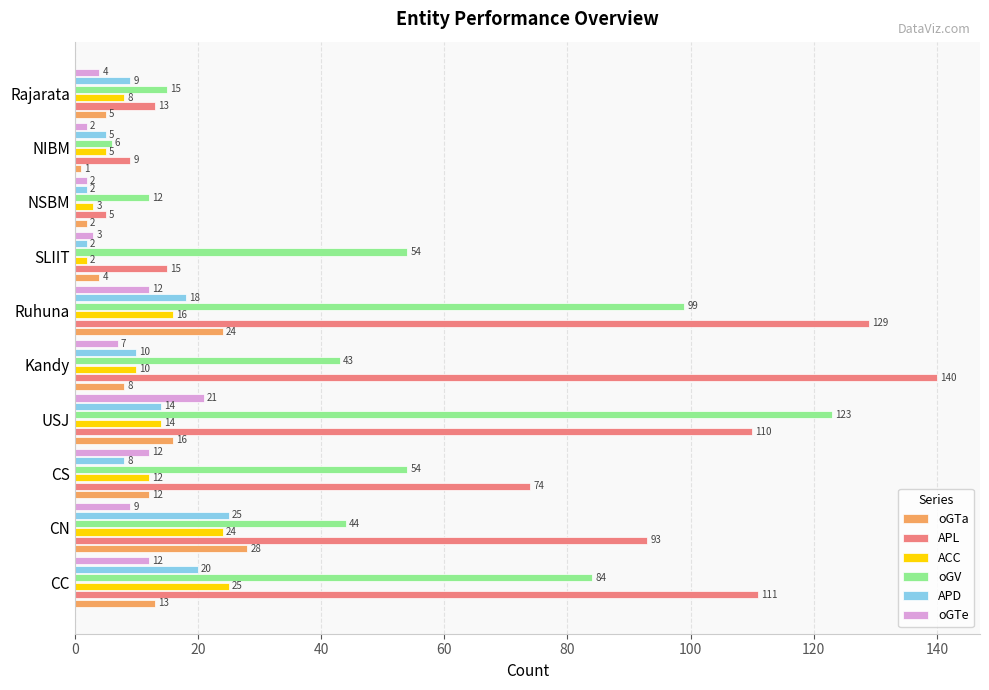

What is the difference between the highest and lowest values at CC?

99